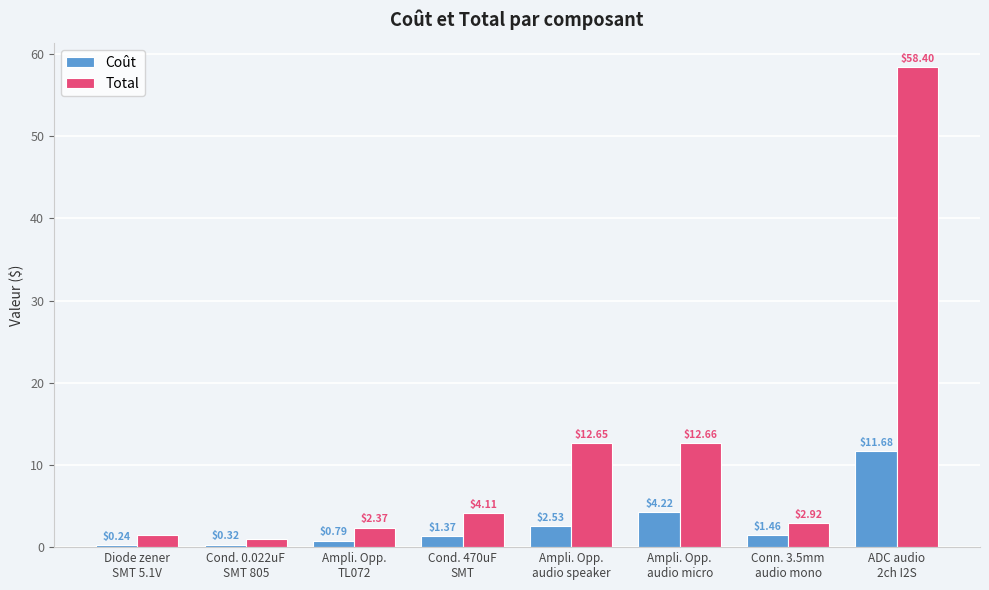

What is the greatest value displayed?

58.4